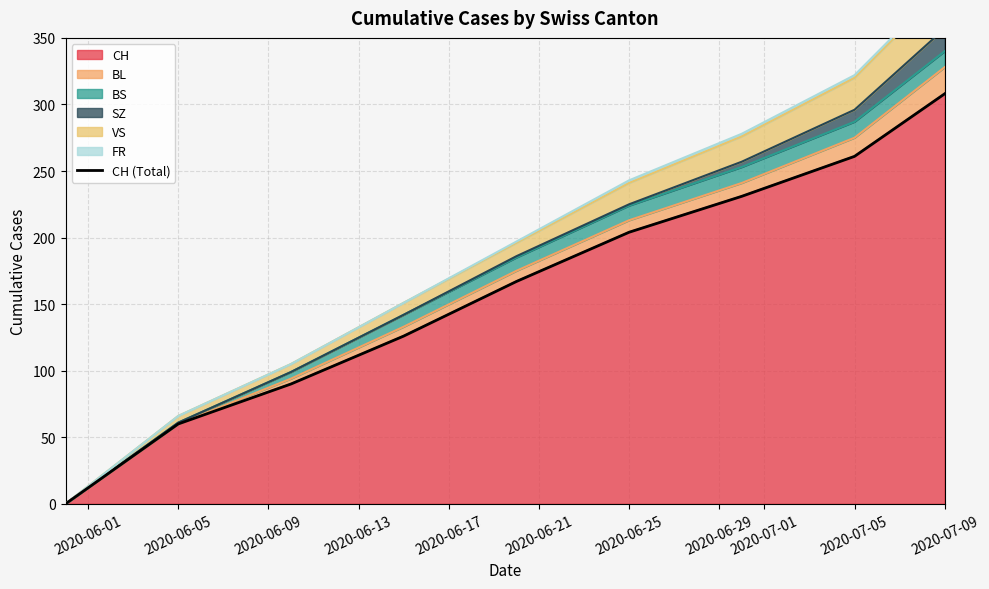

What is the highest value of the CH series?

308